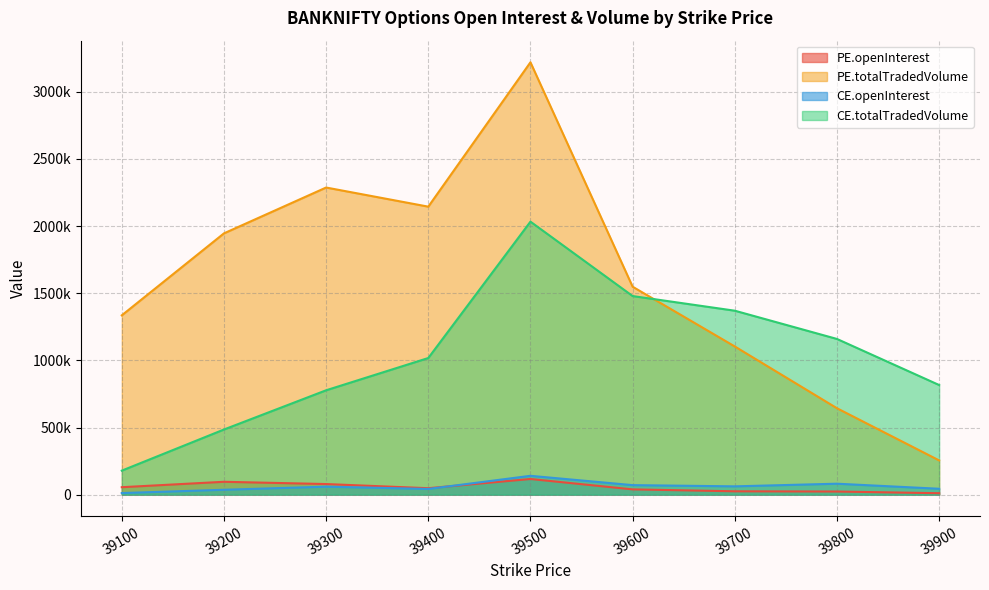

Which label corresponds to the smallest value in the chart?

39900